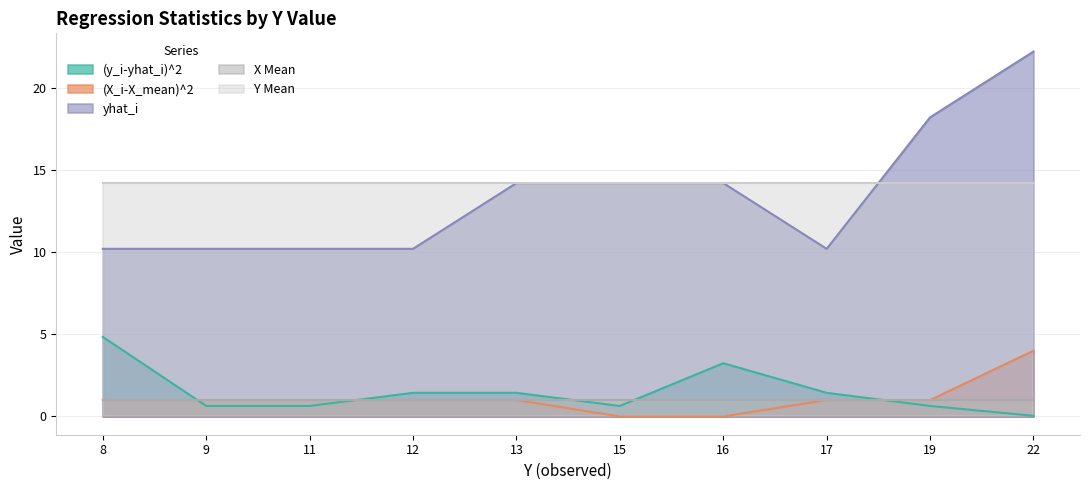

At 13, list the series in order from smallest to largest.

(X_i-X_mean)^2, (y_i-yhat_i)^2, yhat_i